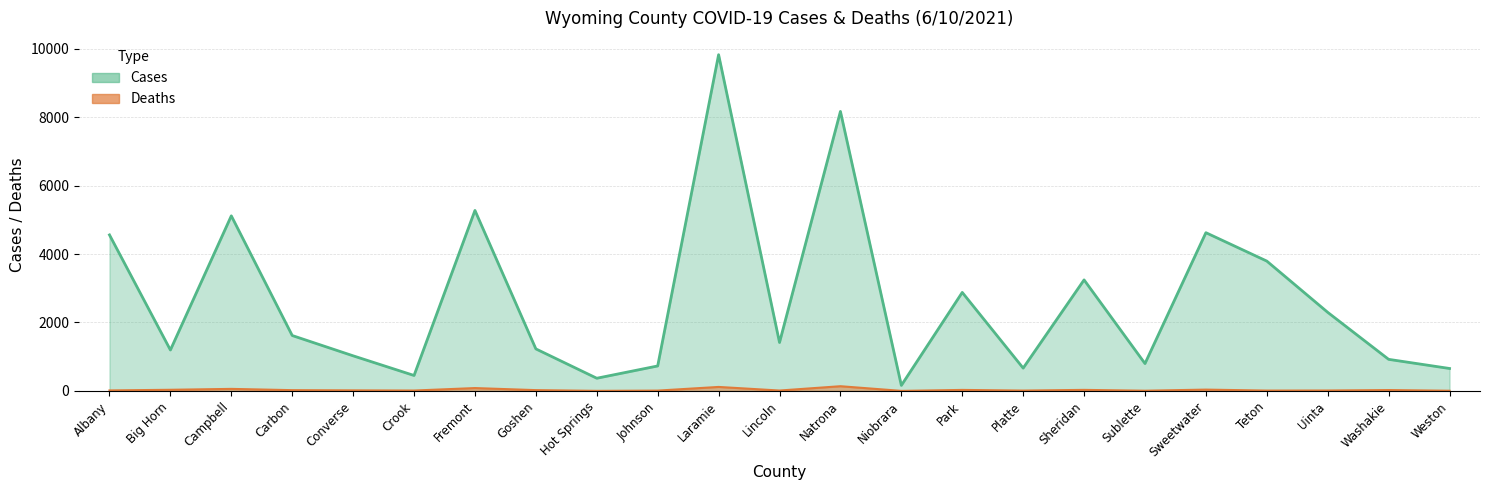

List the labels in order of deaths value, smallest first.

Niobrara, Hot Springs, Weston, Sublette, Johnson, Platte, Teton, Crook, Lincoln, Uinta, Albany, Converse, Carbon, Goshen, Washakie, Park, Sheridan, Big Horn, Sweetwater, Campbell, Fremont, Laramie, Natrona